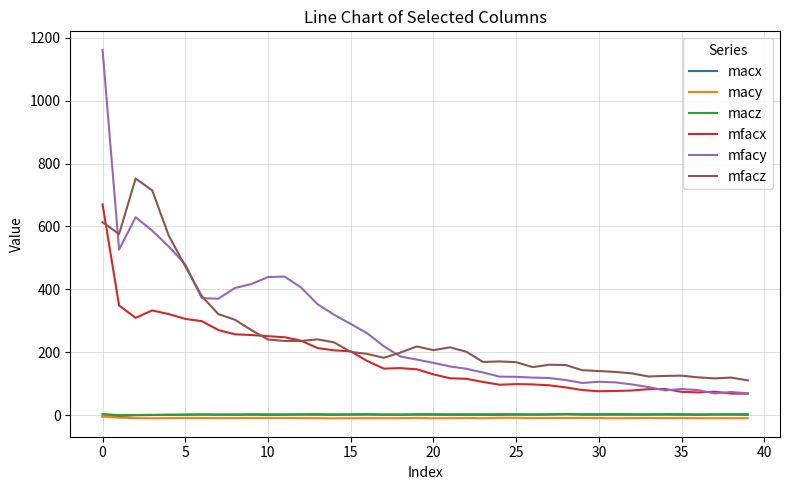

At how many categories does at least one series exceed 398?

11